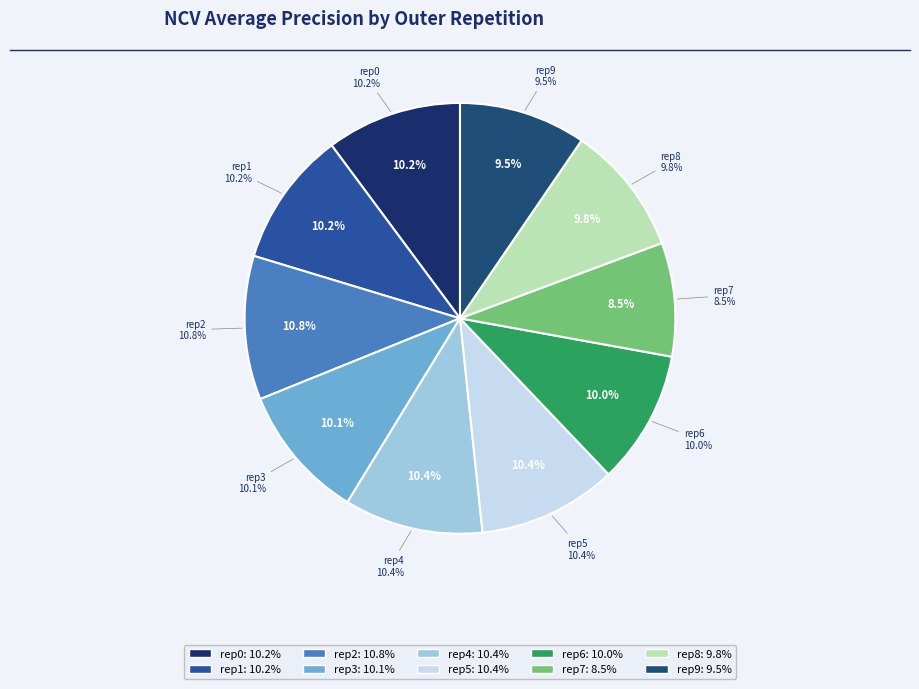

What percentage is the outer-repetition4 slice, to the nearest percent?

10%